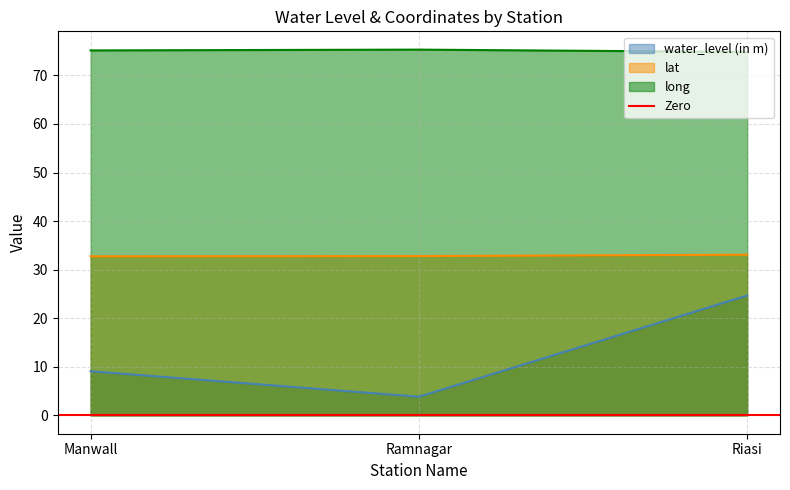

What are all the series names shown in the legend?

water_level (in m), lat, long